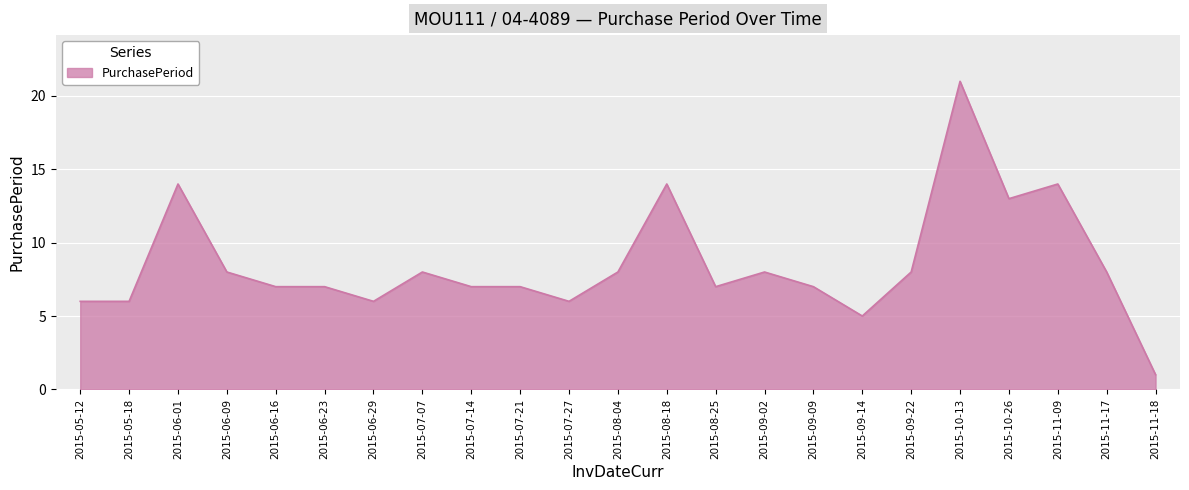

Reading left to right, transcribe all the data shown in this chart.

2015-05-12=6	2015-05-18=6	2015-06-01=14	2015-06-09=8	2015-06-16=7	2015-06-23=7	2015-06-29=6	2015-07-07=8	2015-07-14=7	2015-07-21=7	2015-07-27=6	2015-08-04=8	2015-08-18=14	2015-08-25=7	2015-09-02=8	2015-09-09=7	2015-09-14=5	2015-09-22=8	2015-10-13=21	2015-10-26=13	2015-11-09=14	2015-11-17=8	2015-11-18=1